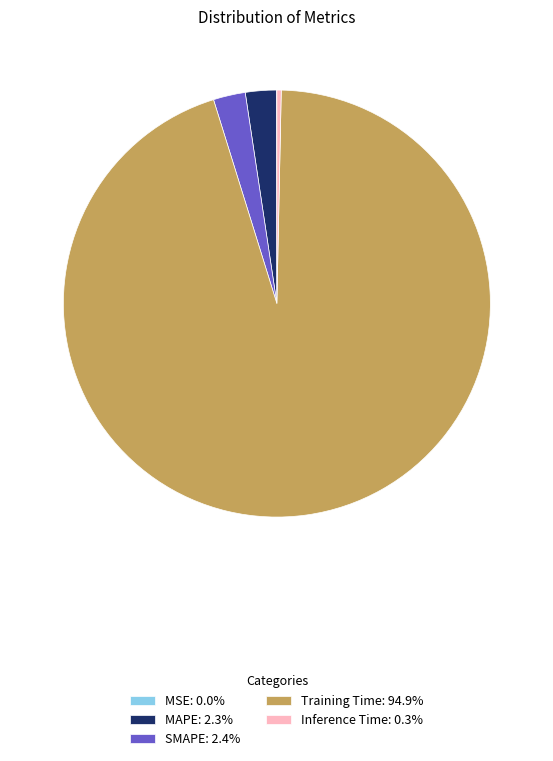

Is the sum of Inference Time: 0.3% and MAPE: 2.3% greater than half?

No